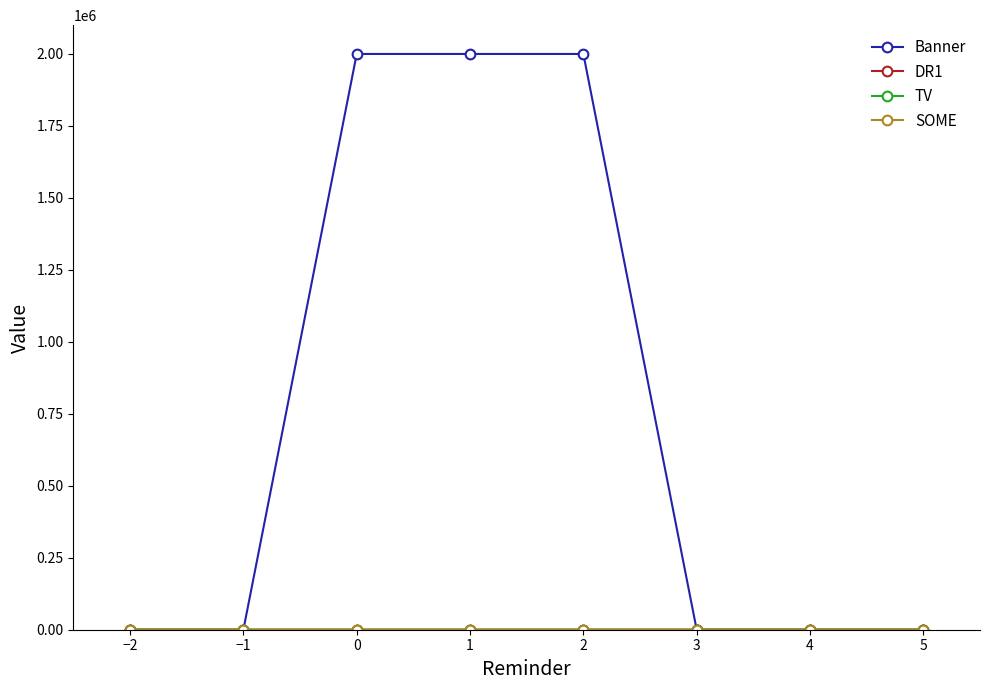

Between 4 and 5, which is larger?

4